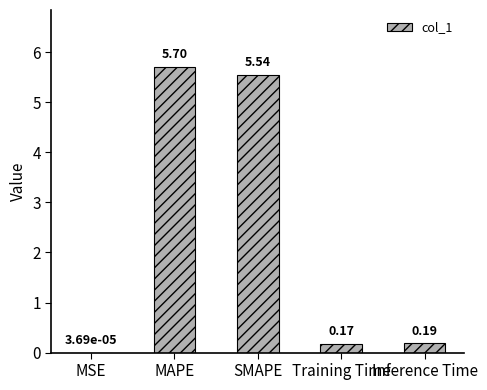

Which has a higher value, SMAPE or MSE?

SMAPE